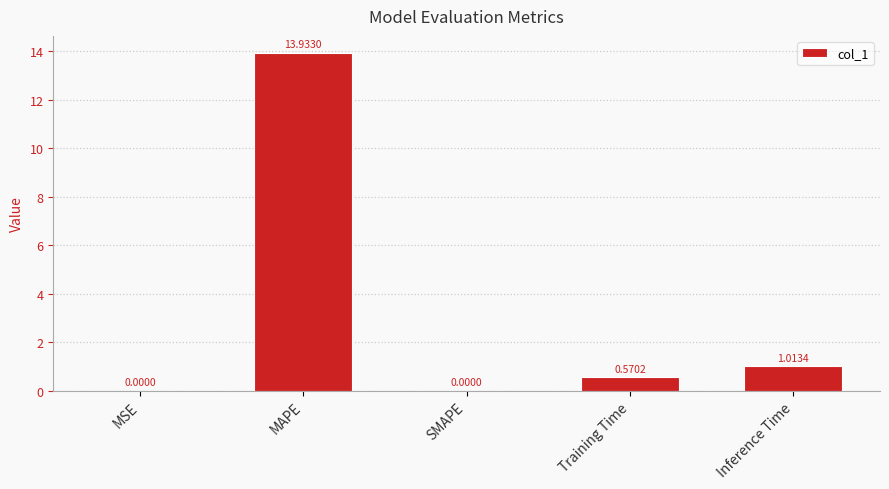

Where is the data nearest to the value 6?

Inference Time